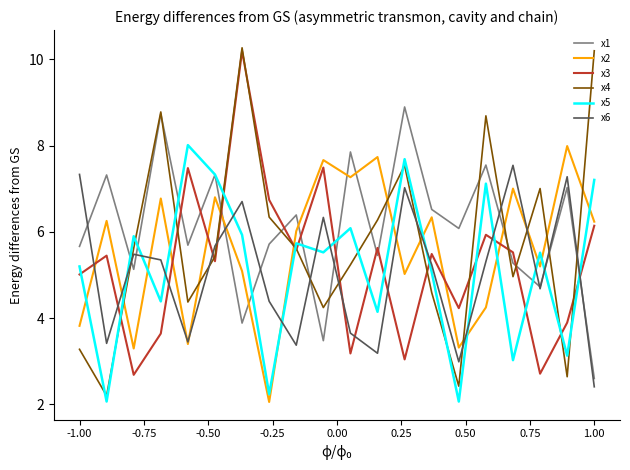

True or false: x5 and x2 cross at least once.

True